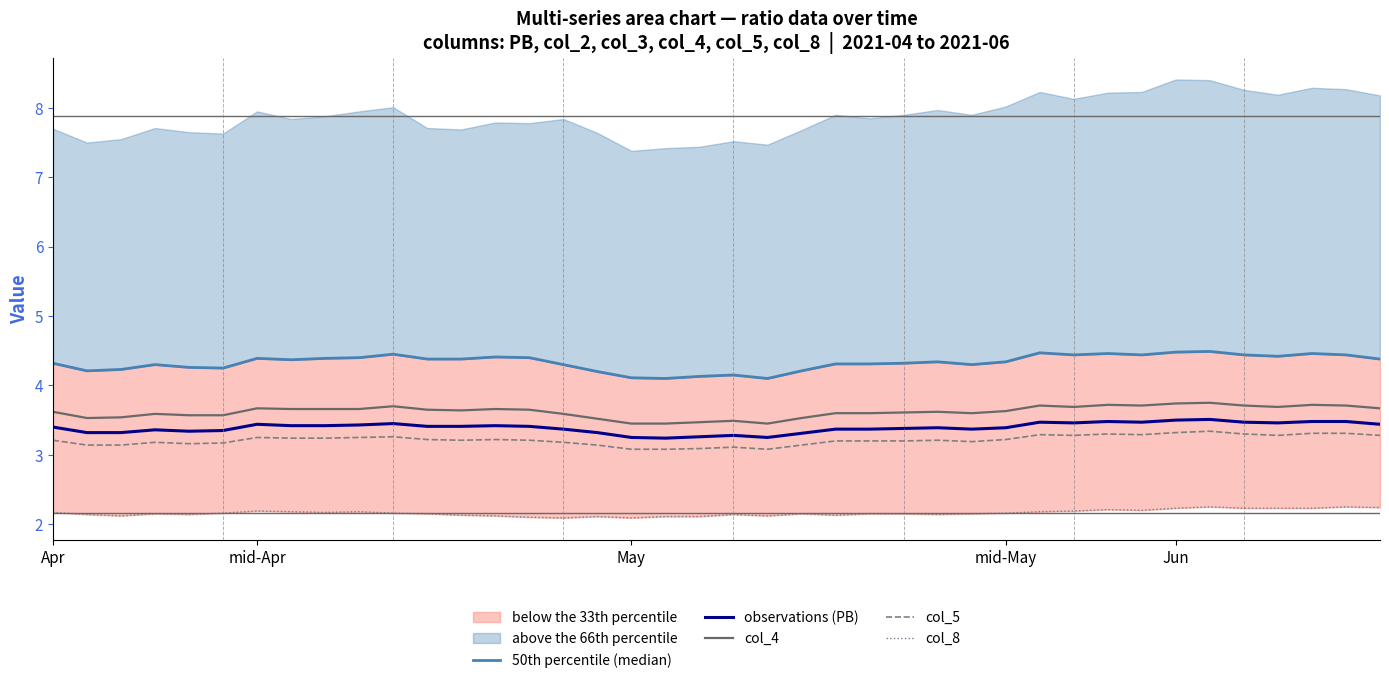

What is the difference between the 50th percentile (median) values at 38 and 11?

0.1